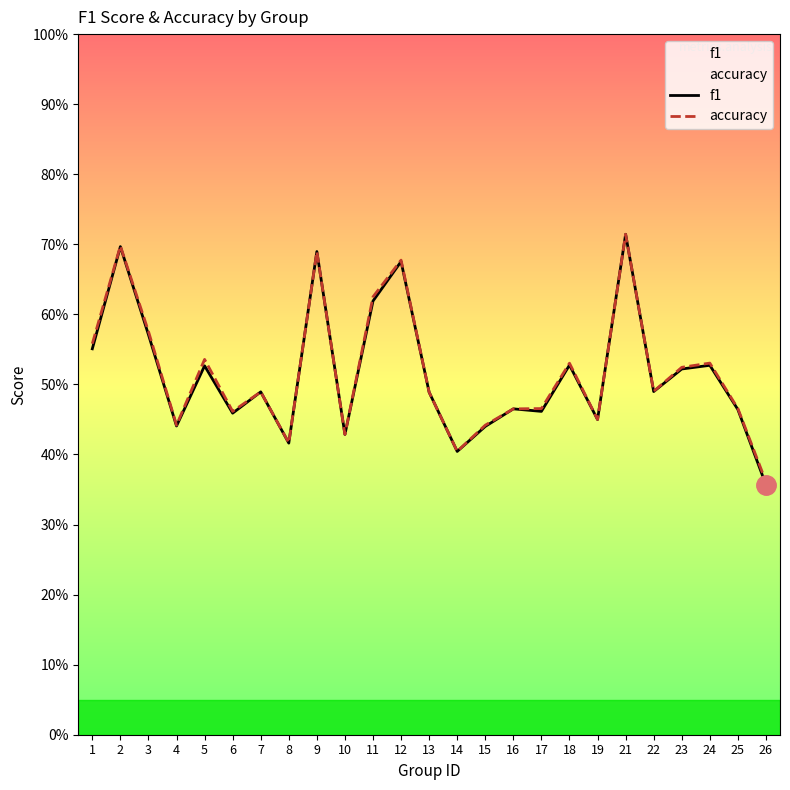

What is the difference between the second highest and minimum values in the accuracy series?

0.3